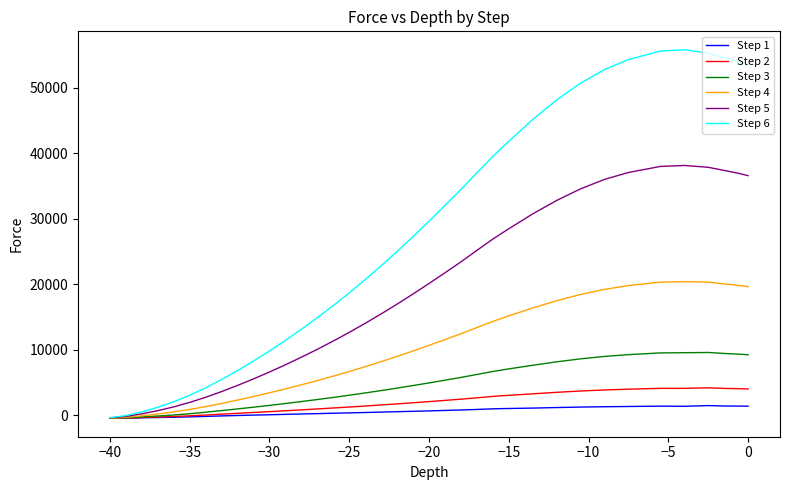

True or false: Step 6 and Step 1 cross at least once.

False